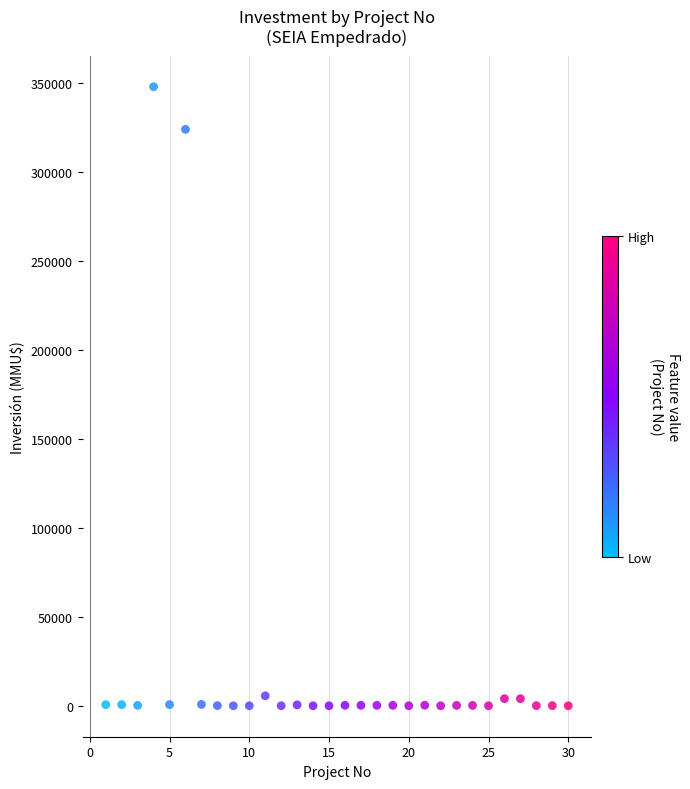

What is the range of X values (max minus min)?

29